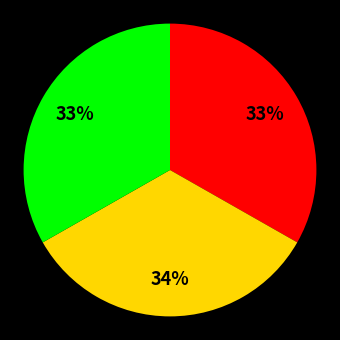

How many slices are in this pie chart?

3